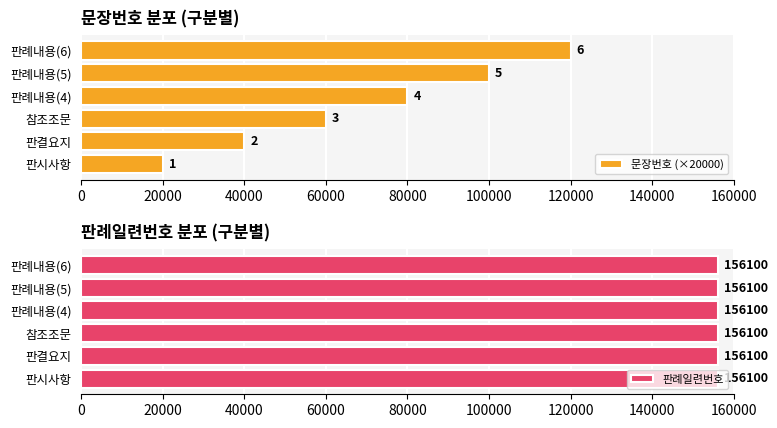

The value of 판례일련번호 at 20000 is 1.4. True or false?

False